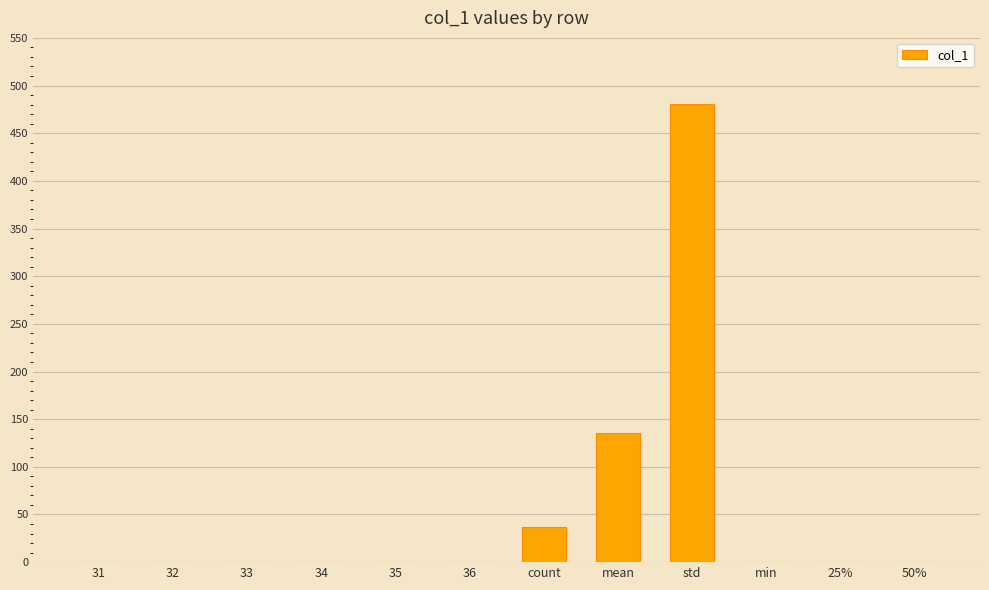

Between mean and min, which is larger?

mean